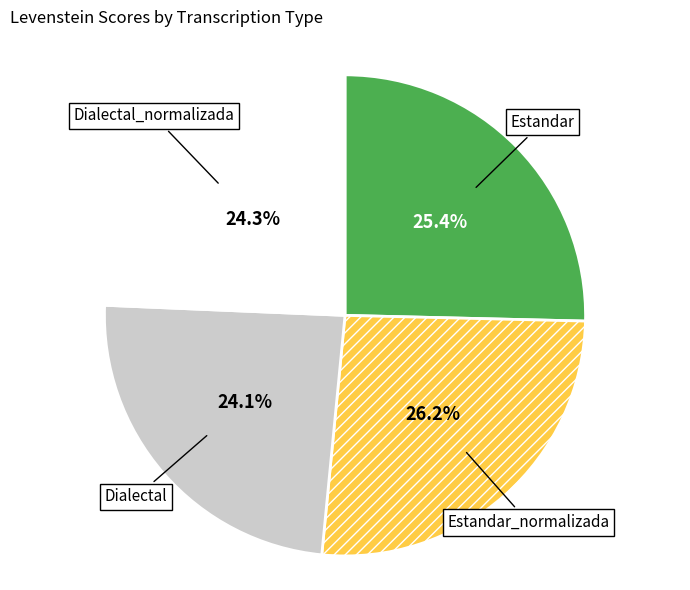

To the nearest percent, what portion does Dialectal_normalizada represent?

24%